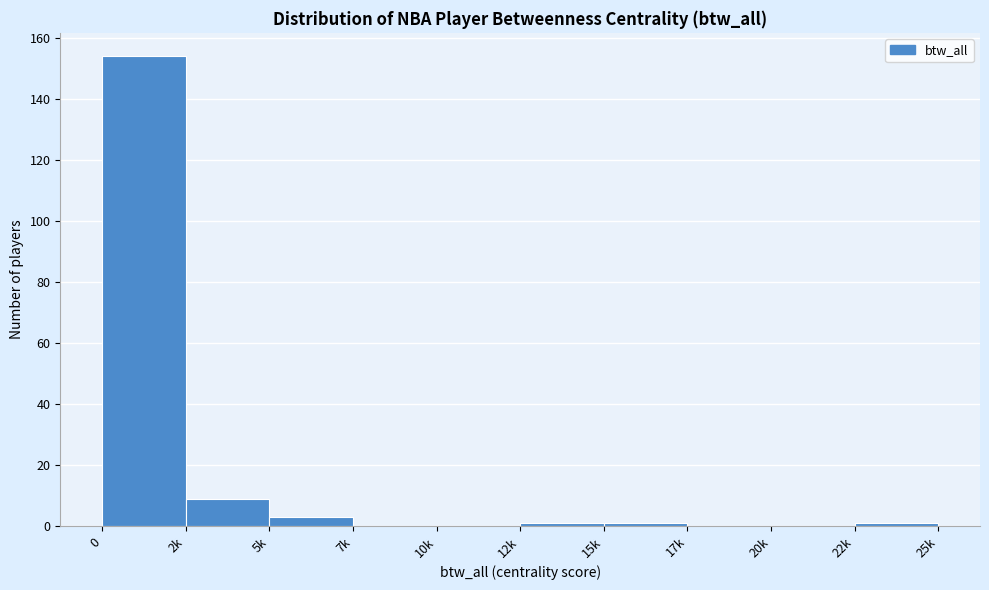

Reading right to left, list all the values displayed in this chart.

22k=1	20k=0	17k=0	15k=1	12k=1	10k=0	7k=0	5k=3	2k=9	0=154